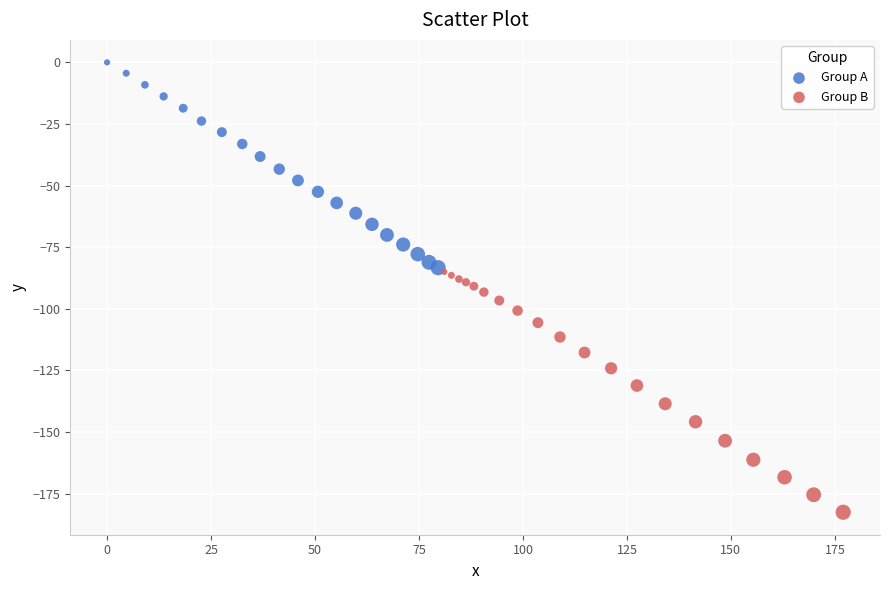

Which series reaches the maximum Y coordinate?

Group A